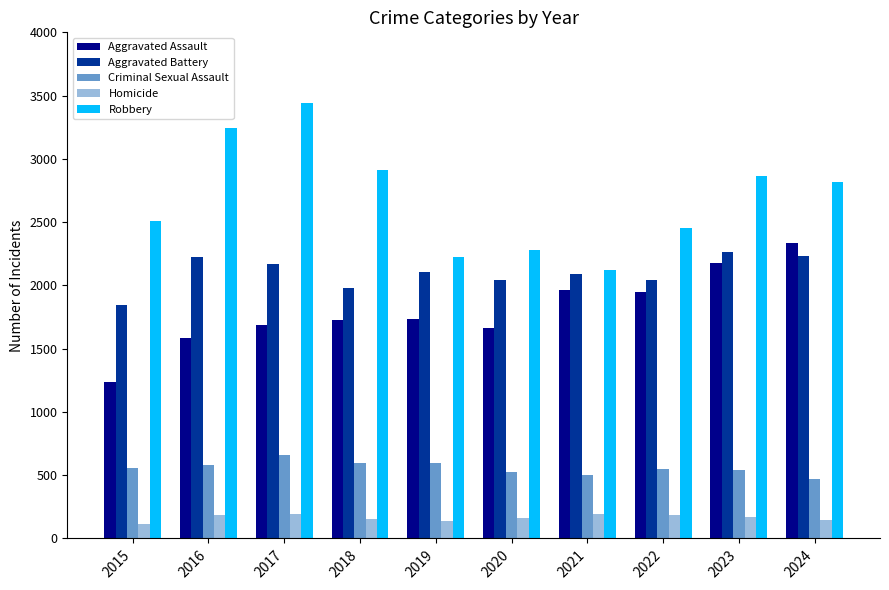

What is the average value of the Criminal Sexual Assault series?

557